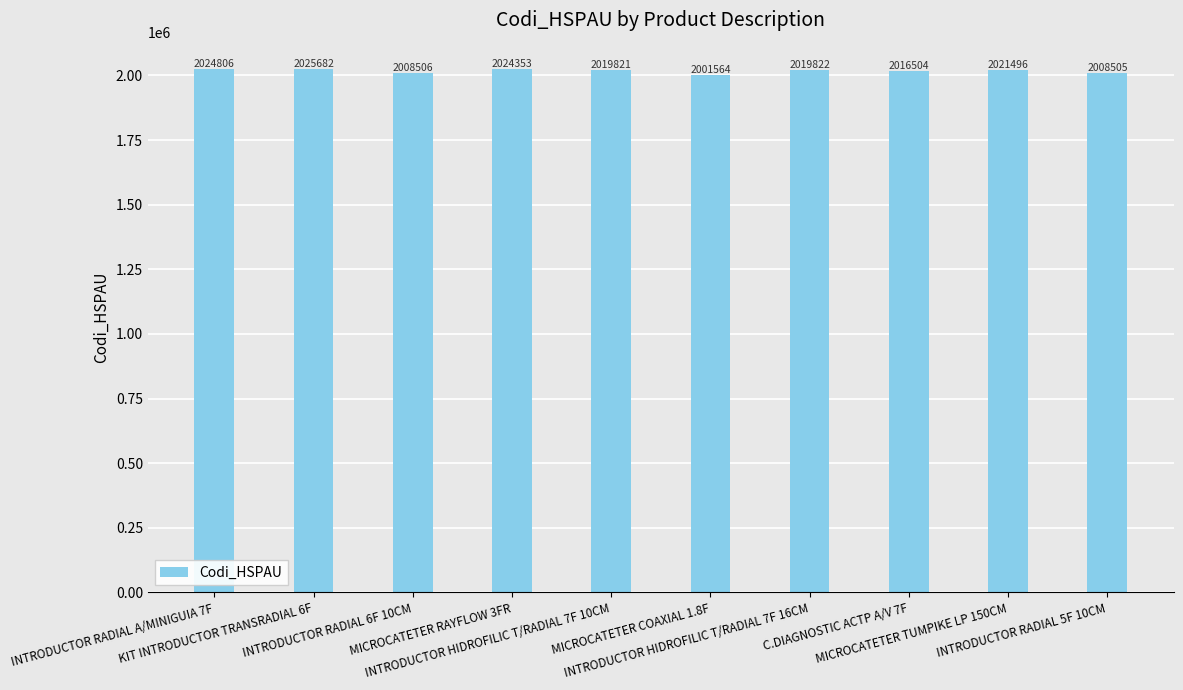

Reading left to right, what are all the values shown in this chart?

INTRODUCTOR RADIAL A/MINIGUIA 7F=2024806	KIT INTRODUCTOR TRANSRADIAL 6F=2025682	INTRODUCTOR RADIAL 6F 10CM=2008506	MICROCATETER RAYFLOW 3FR=2024353	INTRODUCTOR HIDROFILIC T/RADIAL 7F 10CM=2019821	MICROCATETER COAXIAL 1.8F=2001564	INTRODUCTOR HIDROFILIC T/RADIAL 7F 16CM=2019822	C.DIAGNOSTIC ACTP A/V 7F=2016504	MICROCATETER TUMPIKE LP 150CM=2021496	INTRODUCTOR RADIAL 5F 10CM=2008505